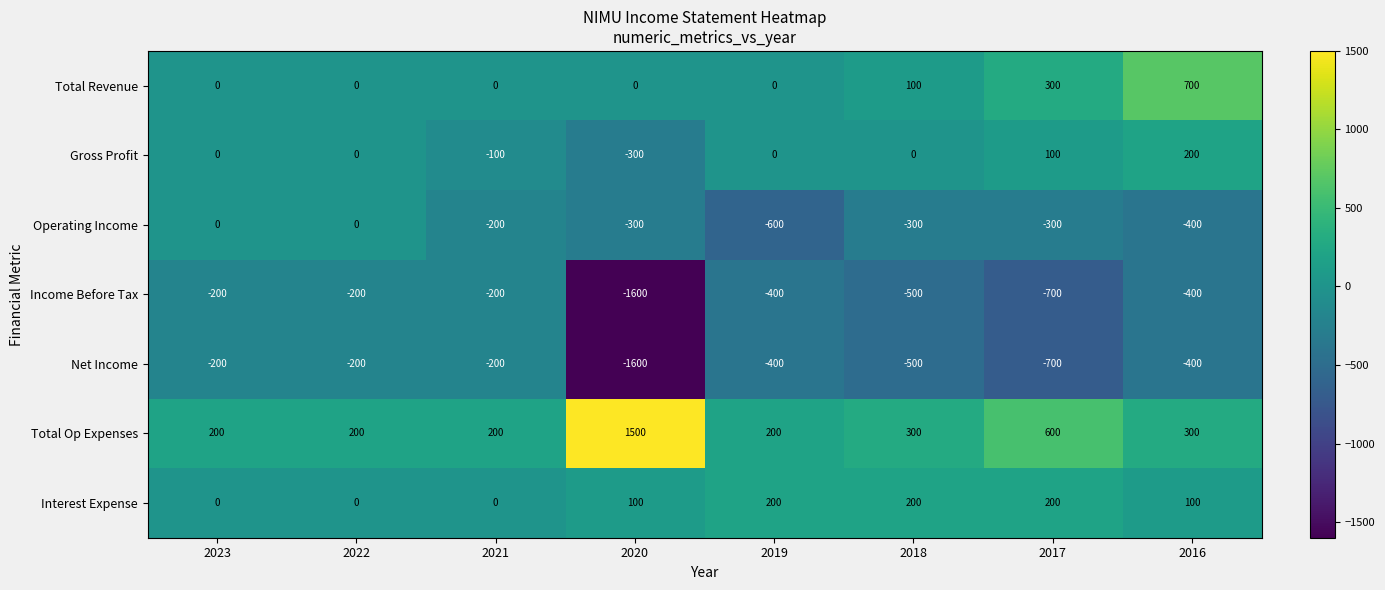

What is the difference between the highest and lowest values at 2016?

1100